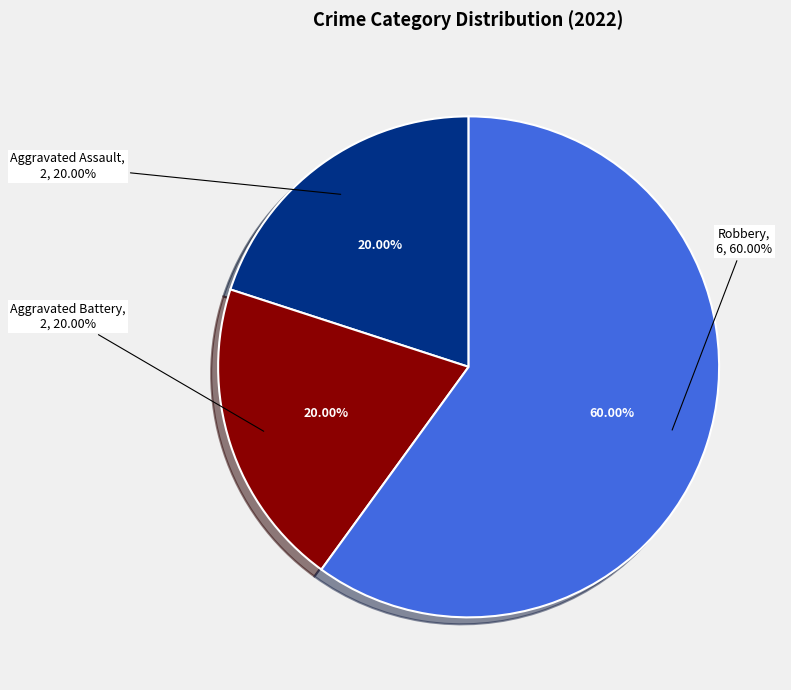

Combined, what portion of the pie is Robbery and Aggravated Battery?

80.0%